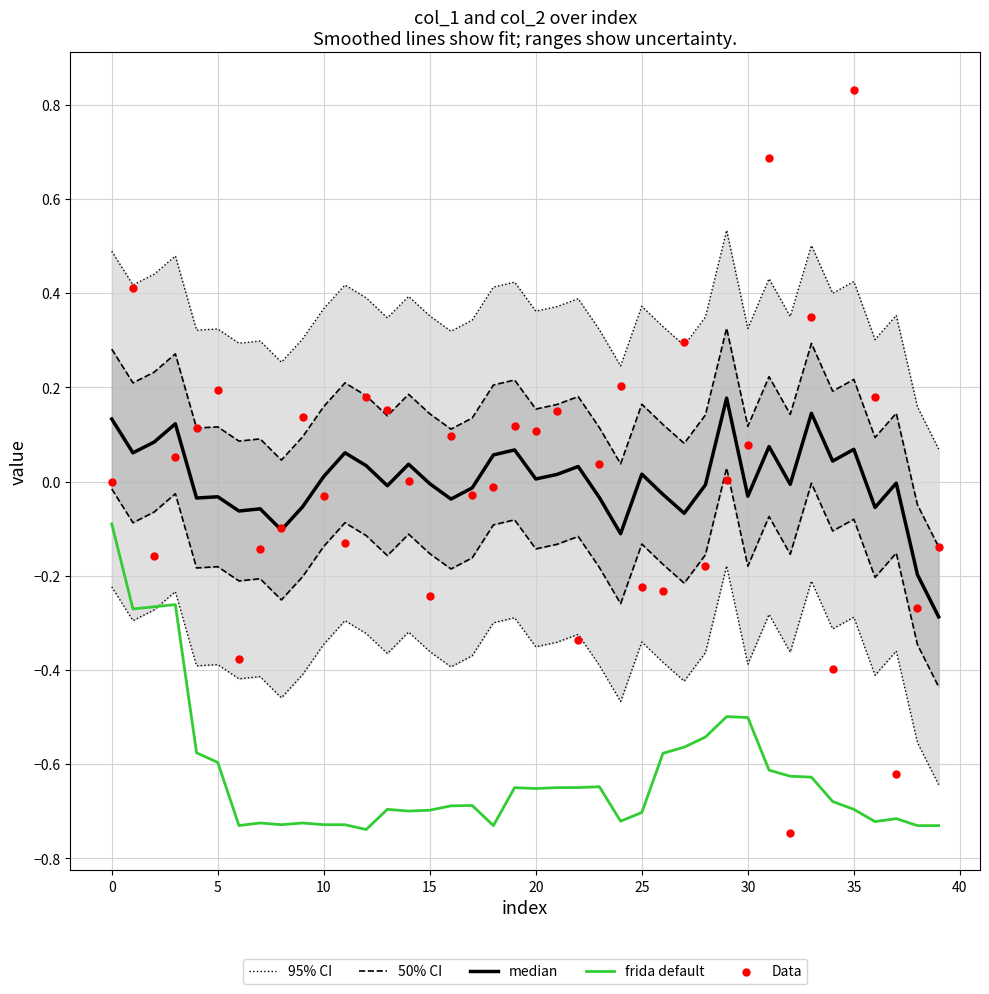

Which series reaches the maximum Y coordinate?

Data